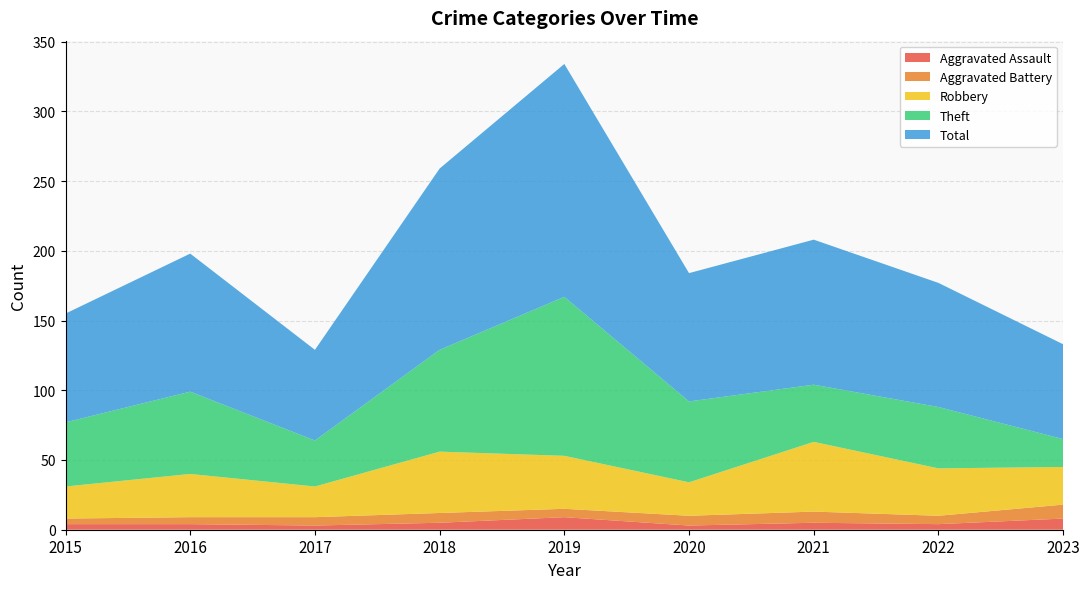

Reading left to right, what are all the values shown in this chart?

Aggravated Assault: 2015=4	2016=4	2017=3	2018=5	2019=9	2020=3	2021=5	2022=4	2023=8
Aggravated Battery: 2015=4	2016=5	2017=6	2018=7	2019=6	2020=7	2021=8	2022=6	2023=10
Robbery: 2015=23	2016=31	2017=22	2018=44	2019=38	2020=24	2021=50	2022=34	2023=27
Theft: 2015=46	2016=59	2017=33	2018=73	2019=114	2020=58	2021=41	2022=44	2023=20
Total: 2015=78	2016=99	2017=65	2018=130	2019=167	2020=92	2021=104	2022=89	2023=68